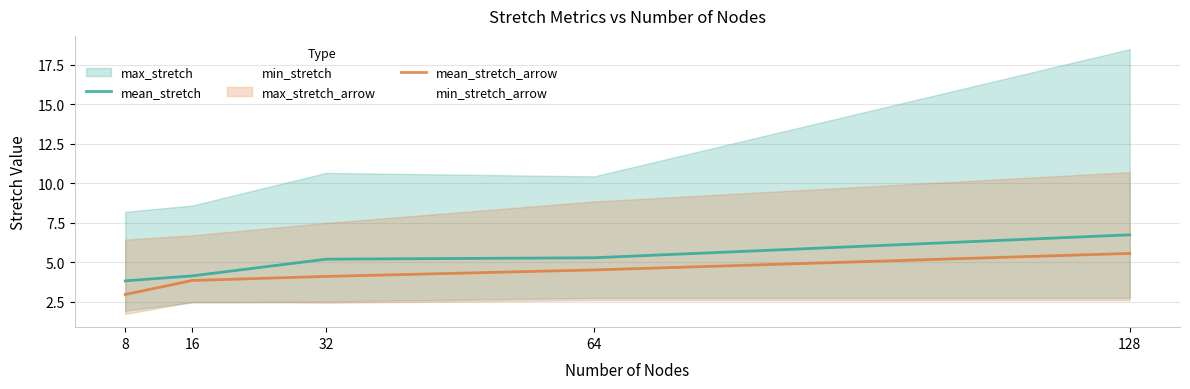

Is it true that mean_stretch_arrow equals 3.0 at 8?

True